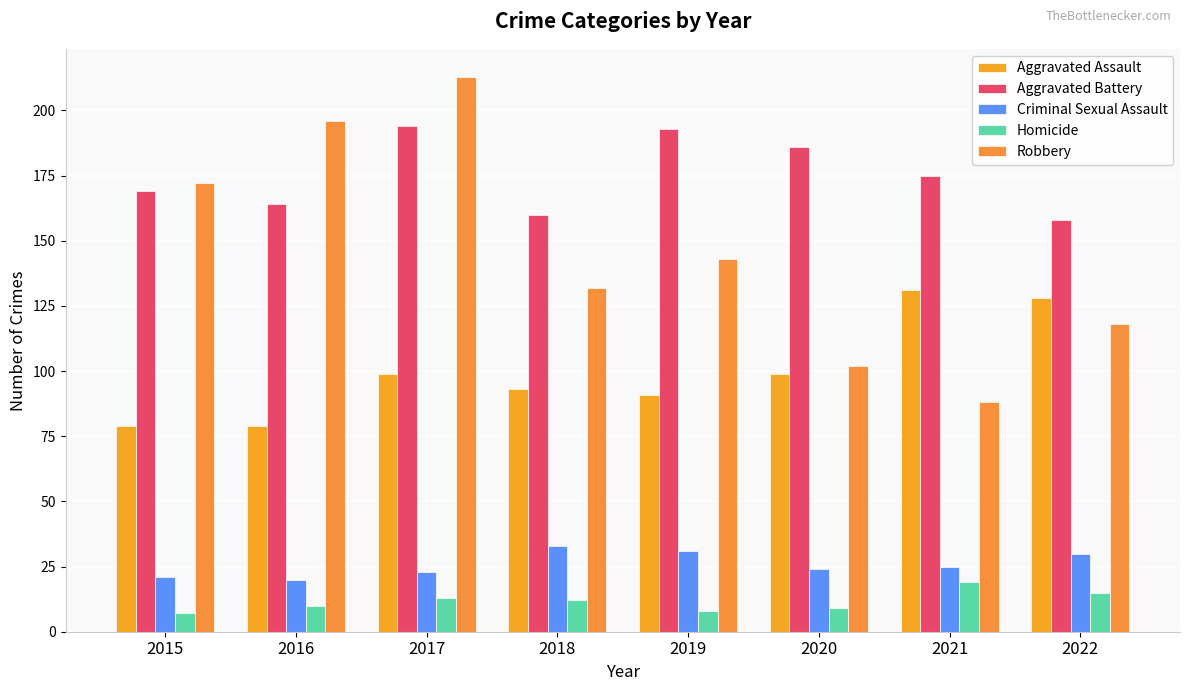

At which label does Criminal Sexual Assault reach its peak?

2018